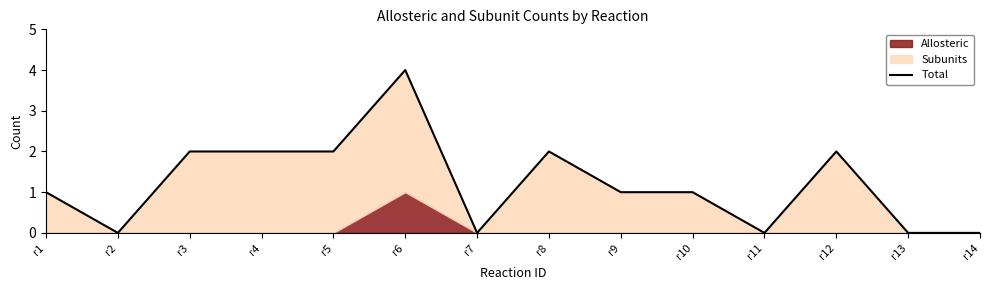

Where is the data nearest to the value 2?

r3